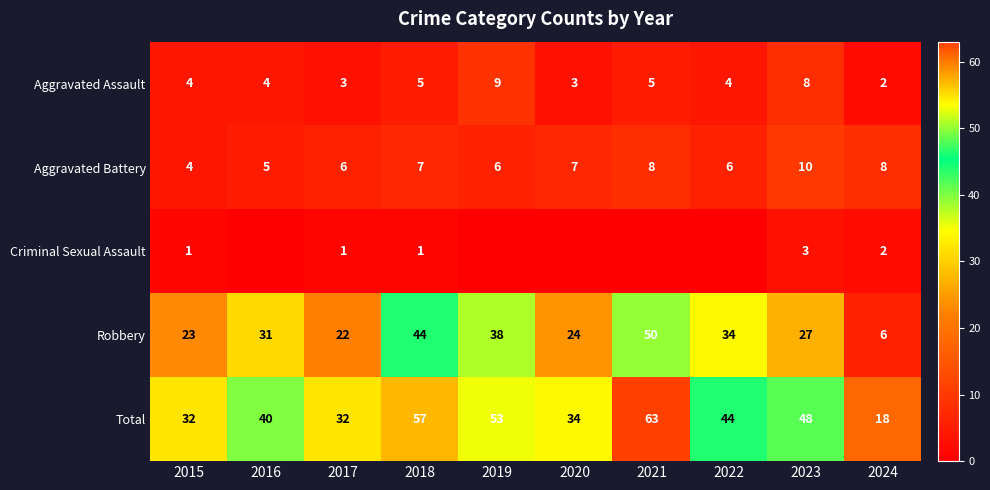

At which label does Aggravated Assault reach its minimum?

2024